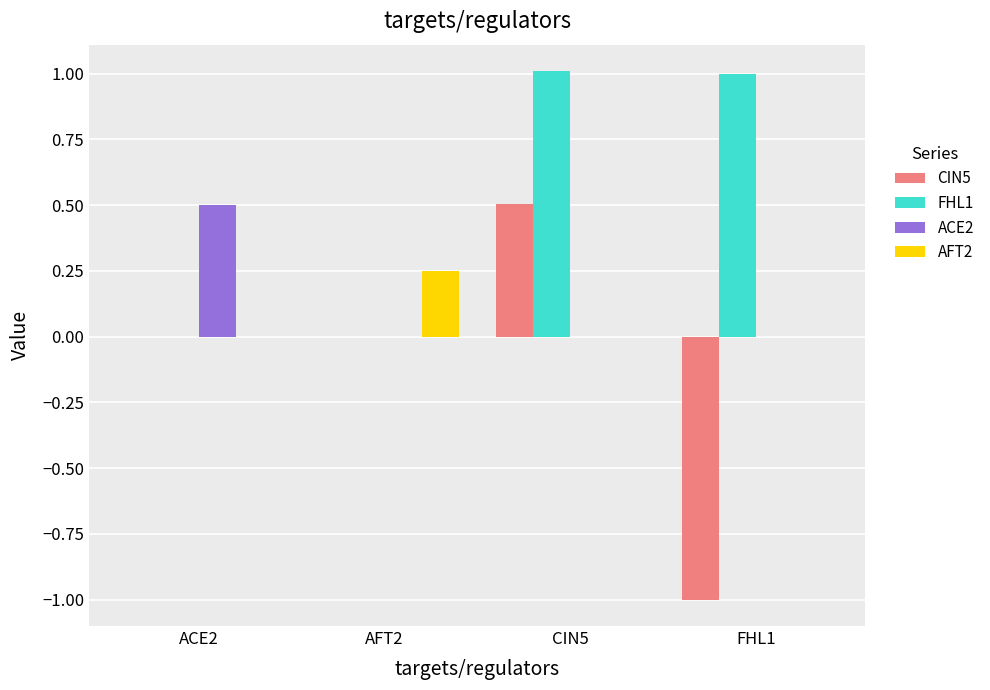

Which category has the highest value in the CIN5 series?

CIN5